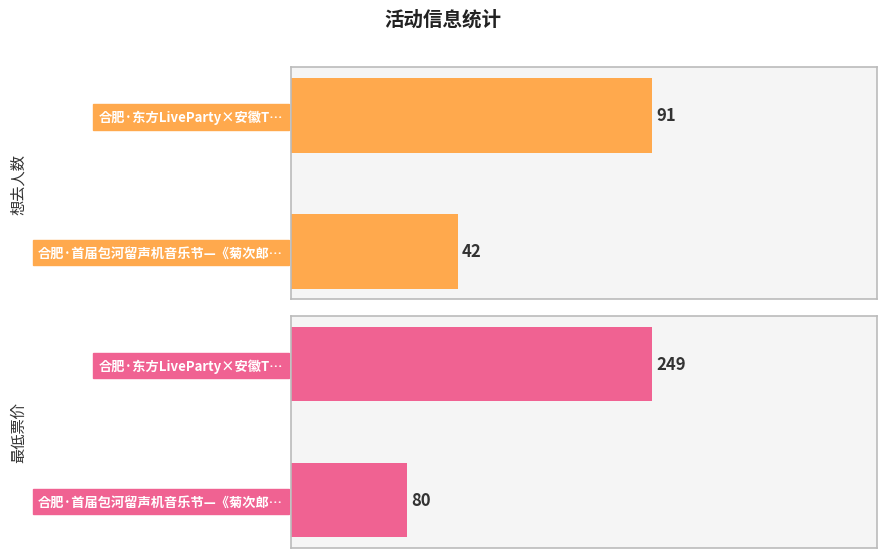

What is the value of the 最低票价 bar at the 1st from the left?

249